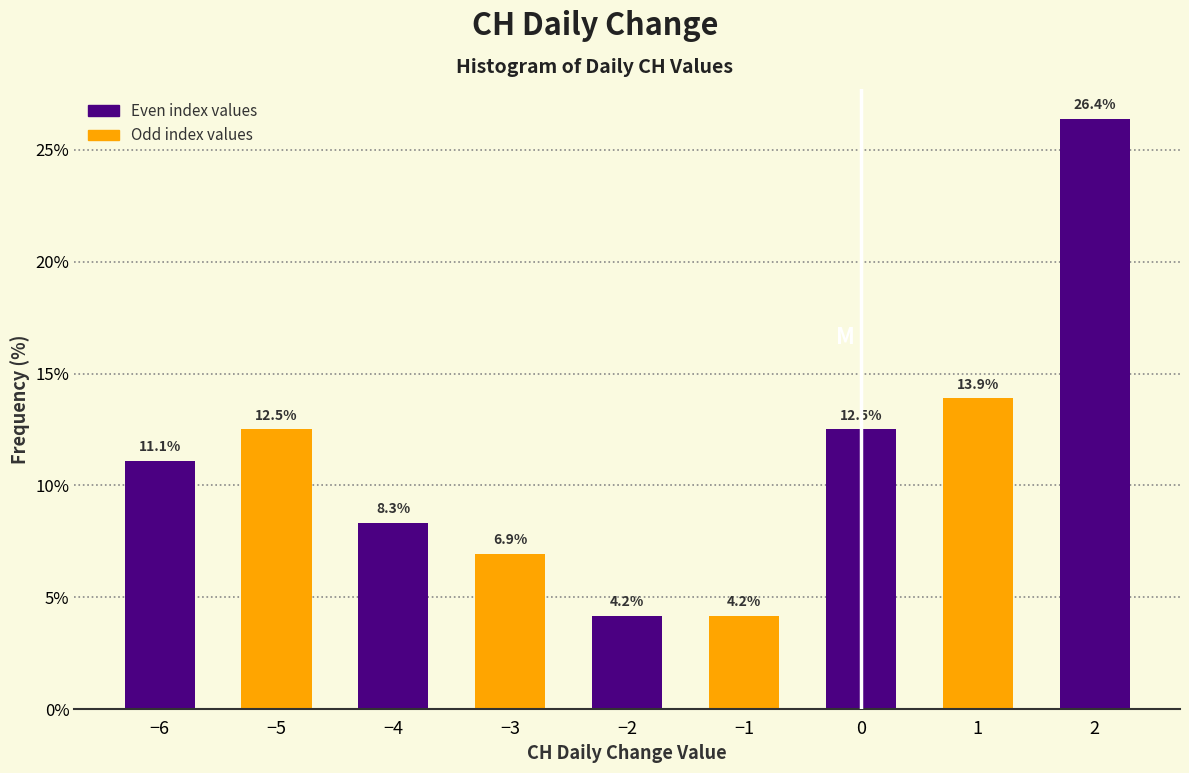

Reading left to right, list all the values displayed in this chart.

11.1	12.5	8.3	6.9	4.2	4.2	12.5	13.9	26.4